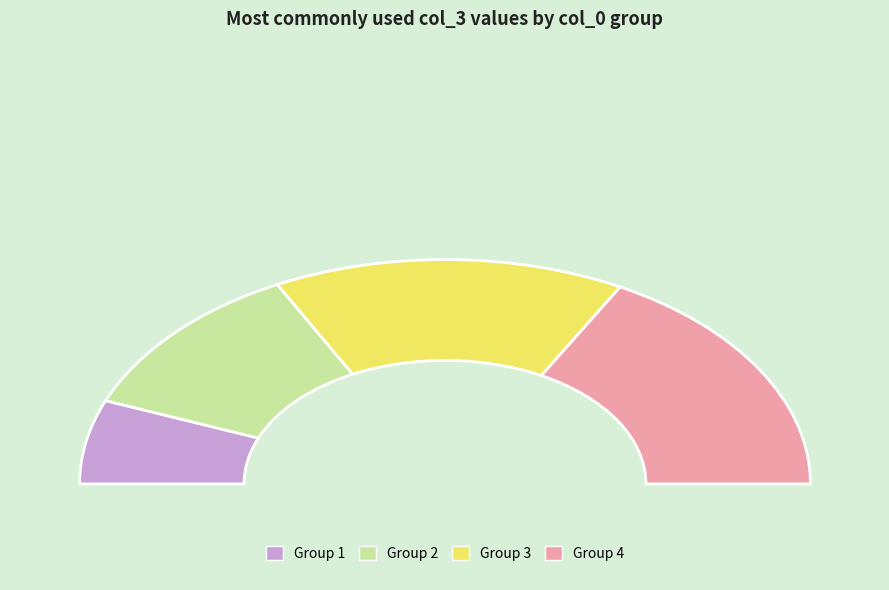

Is it true that 7 is 9% of the pie?

True